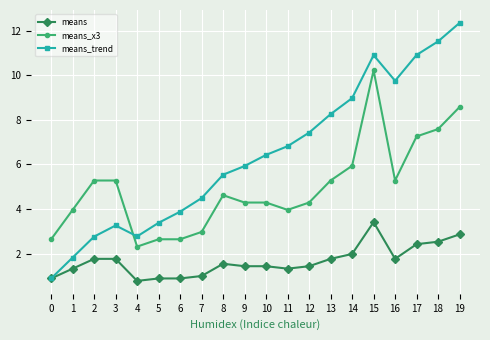

Where does the means series first go above 1?

1